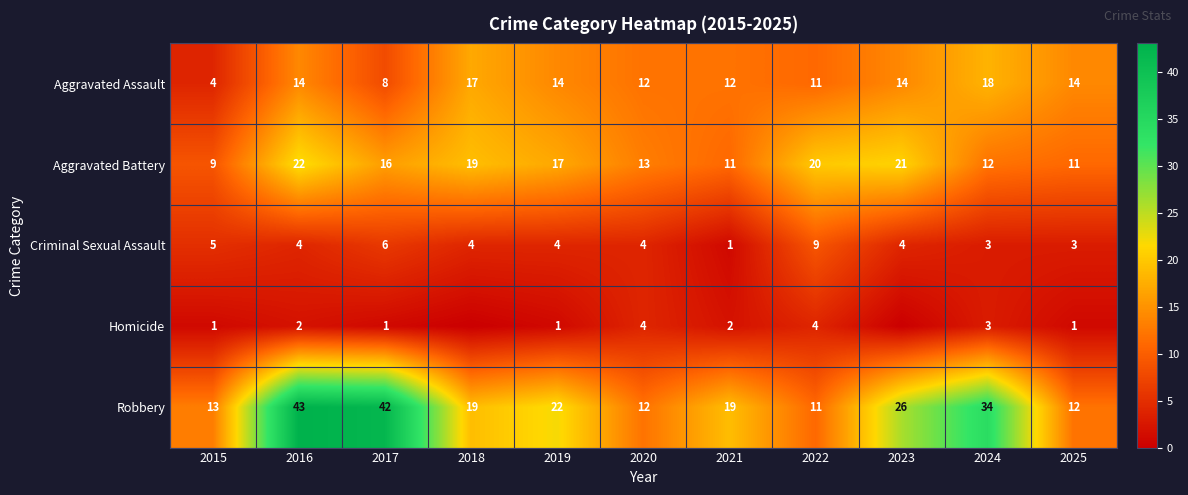

Where is Aggravated Assault nearest to the value 11?

2022